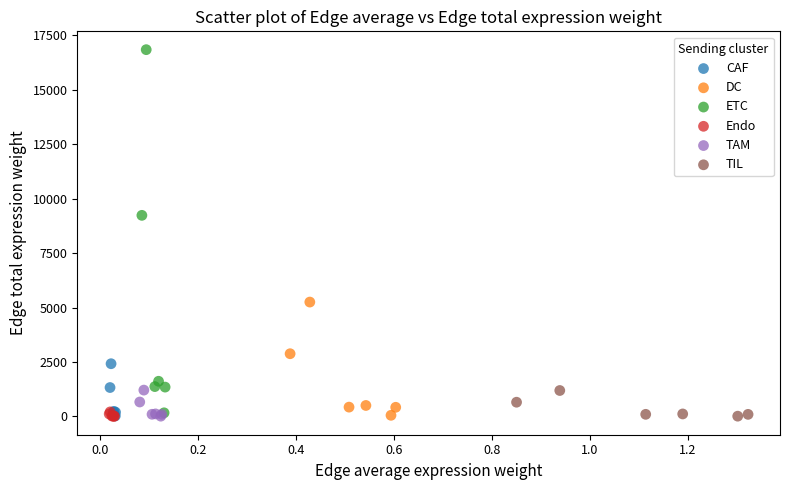

Which series has the largest Y range (max minus min)?

ETC